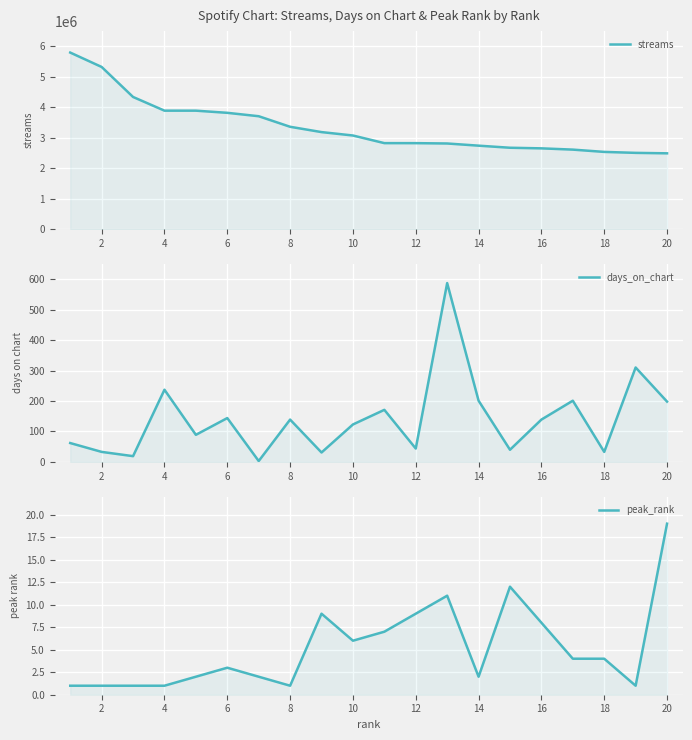

At 10, list the series in order from largest to smallest.

streams, days_on_chart, peak_rank